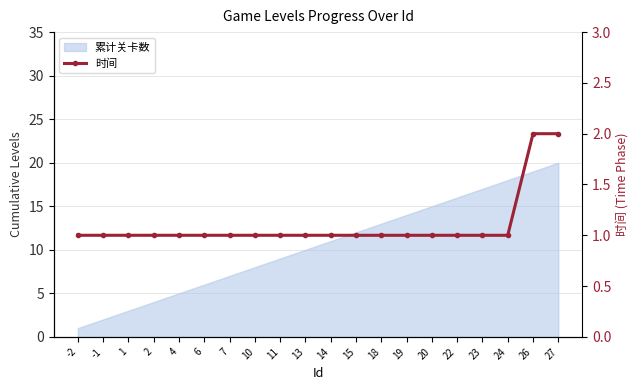

Rank the categories by value from lowest to highest.

-2, -1, 1, 2, 4, 6, 7, 10, 11, 13, 14, 15, 18, 19, 20, 22, 23, 24, 26, 27